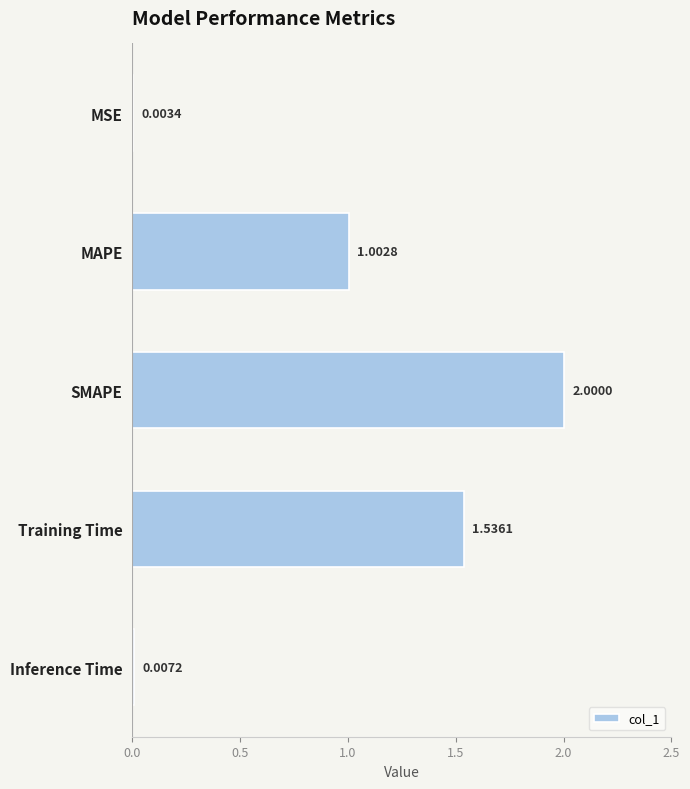

Where is the data nearest to the value 1?

MAPE